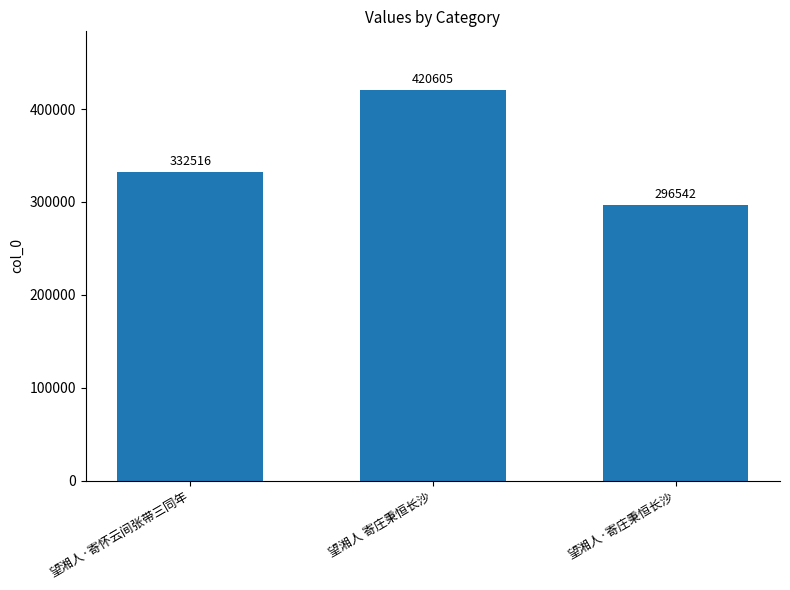

What is the sum of the values at 望湘人·寄庄秉恒长沙 and 望湘人 寄庄秉恒长沙?

717147